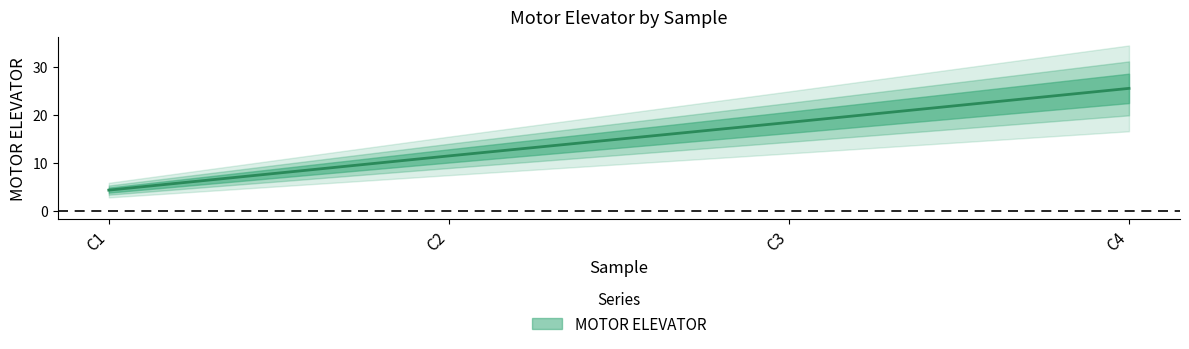

At which category does the chart reach its peak across all series?

C4